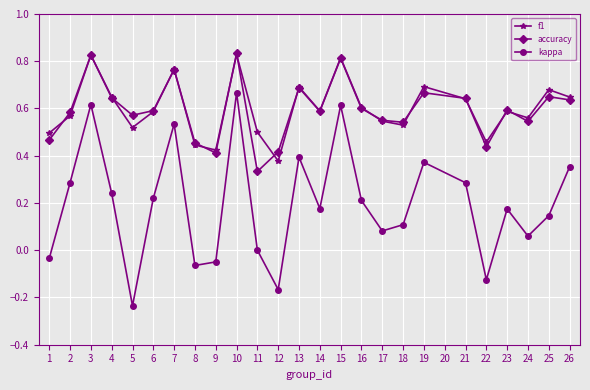

True or false: kappa and f1 intersect in this chart.

False